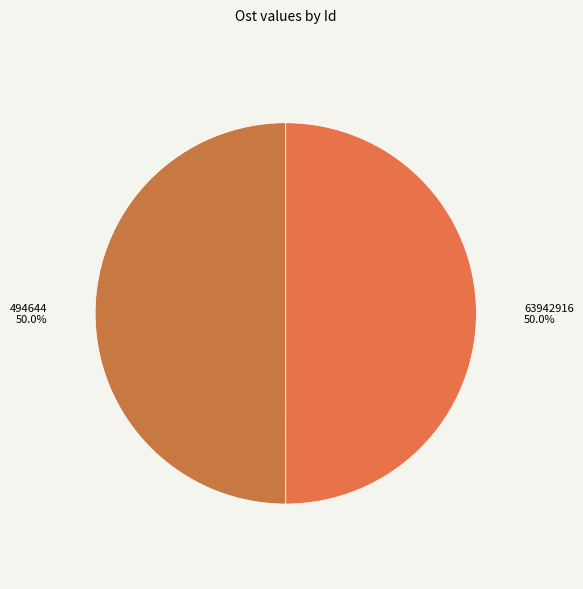

How many segments does this pie chart have?

2